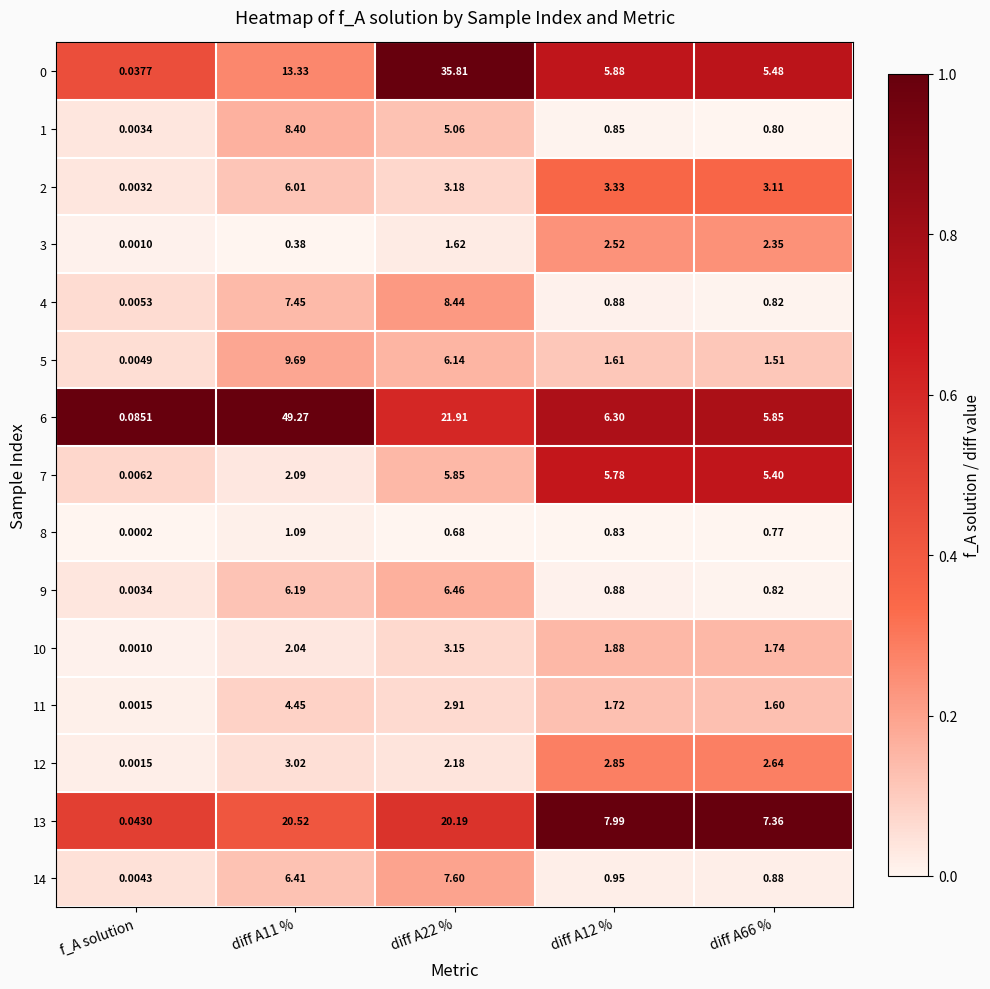

At which category does the chart reach its minimum across all series?

f_A solution